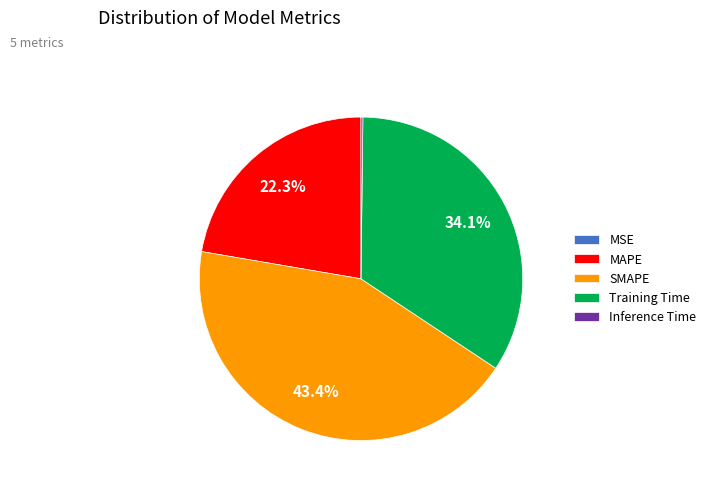

How much of the chart is everything except SMAPE?

56.6%